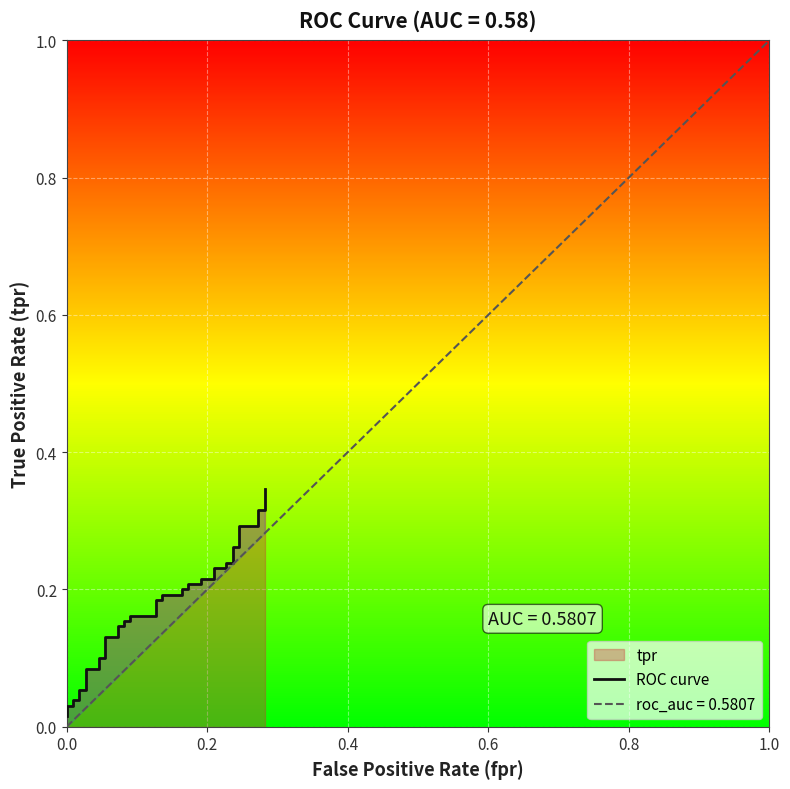

The value at 32 is 0.2. True or false?

False